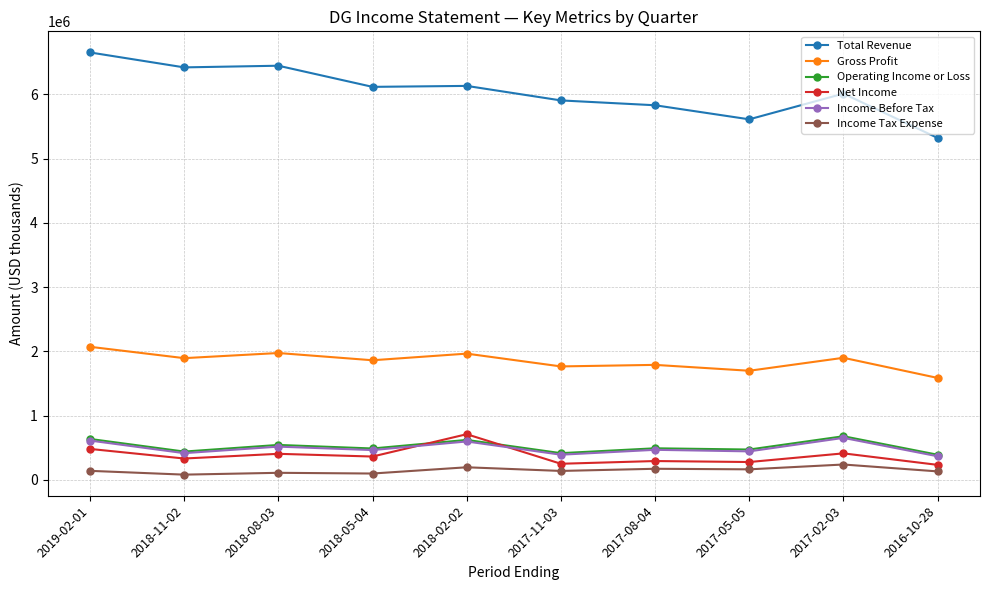

How many values in the Total Revenue series are below 6114500?

5